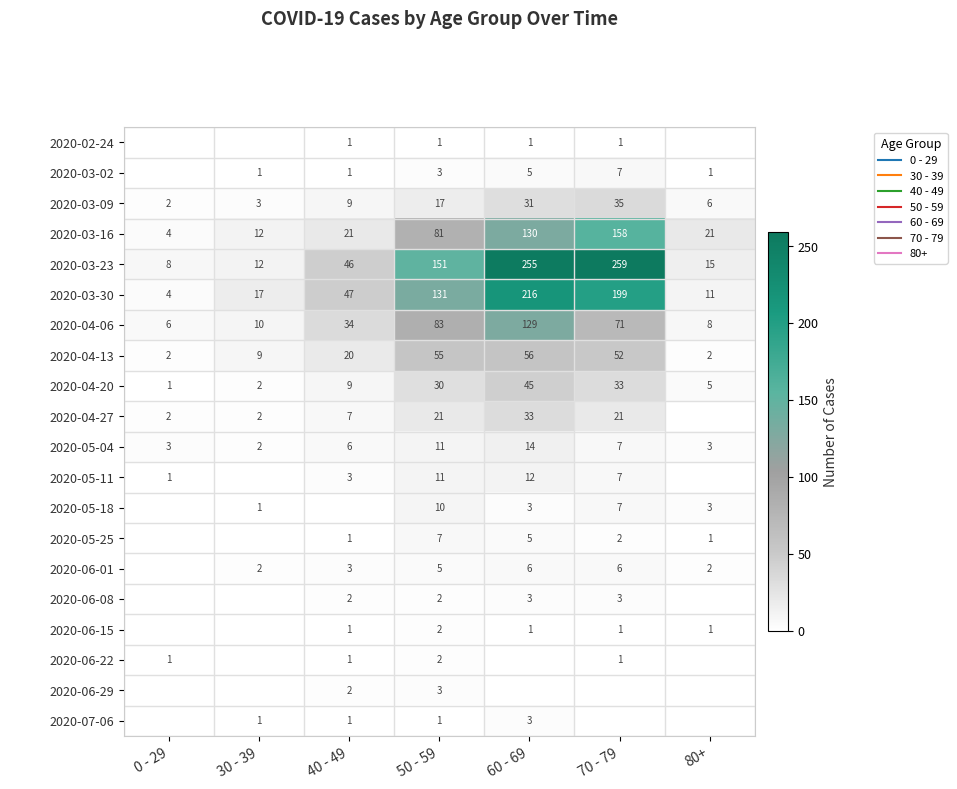

What is the difference between the maximum and minimum values in the row_6 series?

123